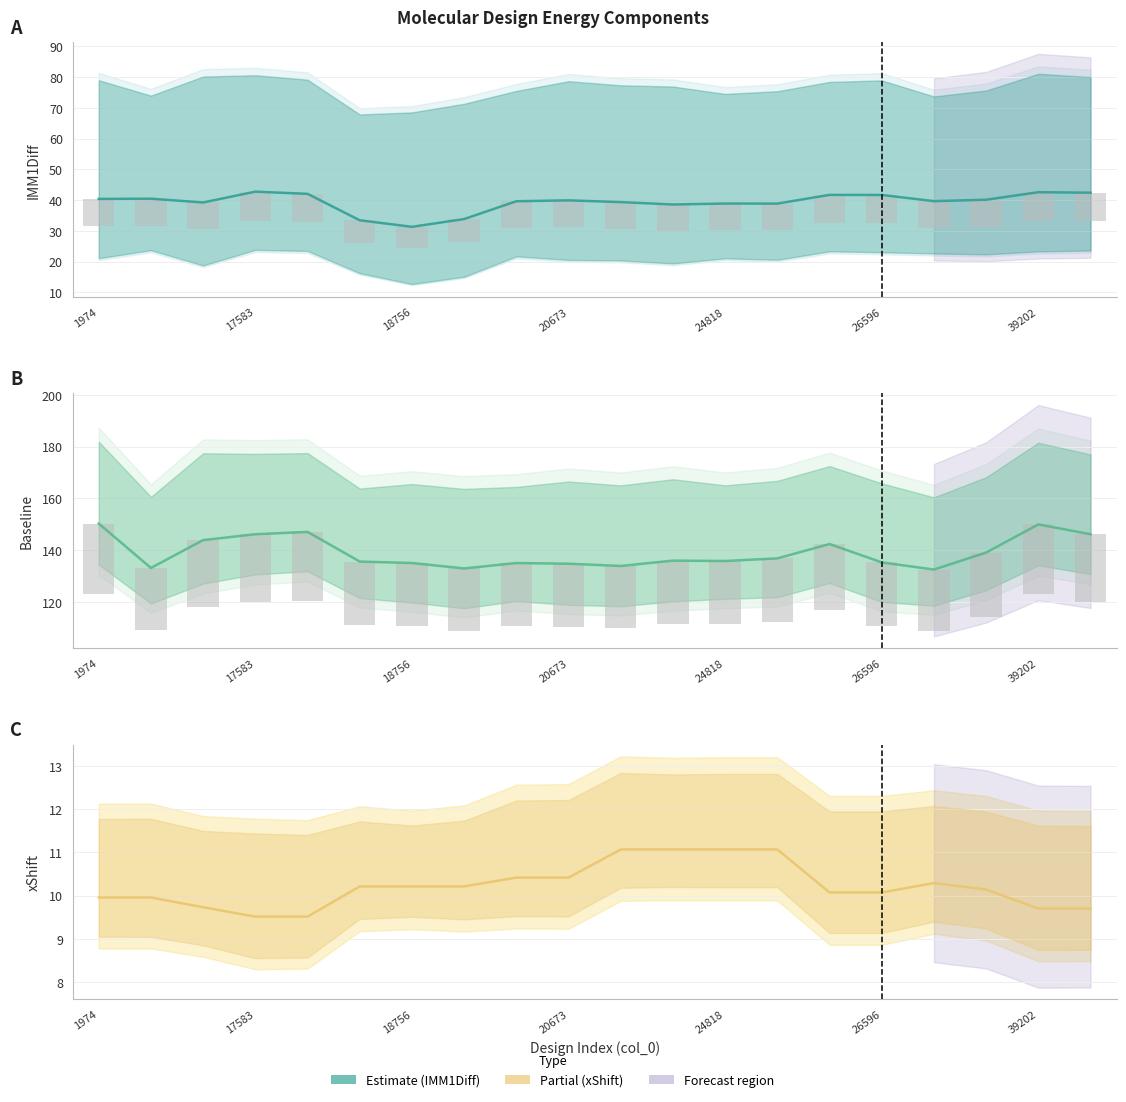

Reading right to left, what are all the values shown in this chart?

IMM1Diff: 42.4	42.6	40.1	39.7	41.7	41.7	38.9	38.9	38.6	39.4	39.9	39.6	33.8	31.3	33.4	42.0	42.8	39.2	40.5	40.4
Baseline: 146.2	150.0	139.1	132.6	135.3	142.4	136.9	135.9	136.0	134.0	134.8	135.1	133.0	135.1	135.7	147.1	146.2	143.9	133.2	150.3
xShift: 9.7	9.7	10.1	10.3	10.1	10.1	11.1	11.1	11.1	11.1	10.4	10.4	10.2	10.2	10.2	9.5	9.5	9.7	10.0	10.0